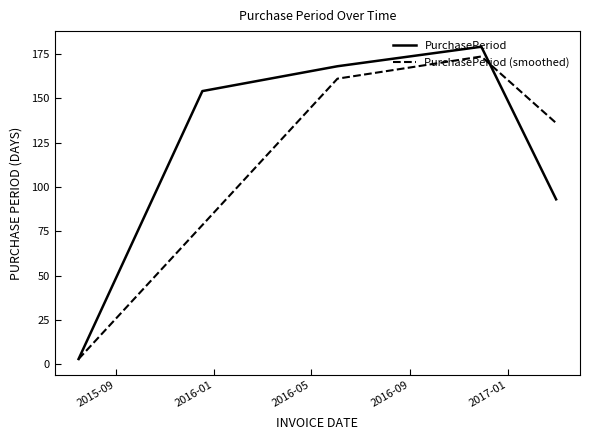

What is the greatest value displayed?

179.0